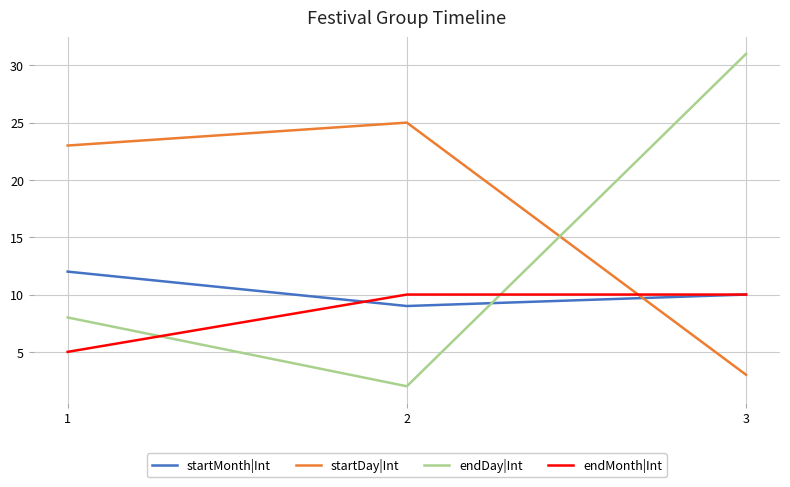

Which category has the lowest value in the startMonth|Int series?

2